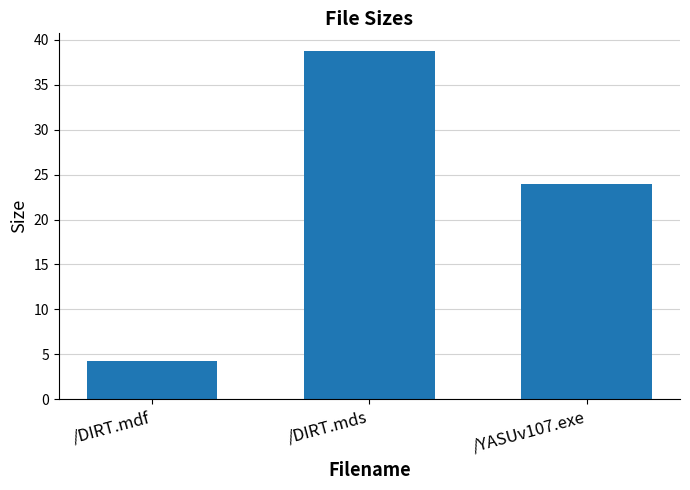

The value at /DIRT.mds is 65.8. True or false?

False